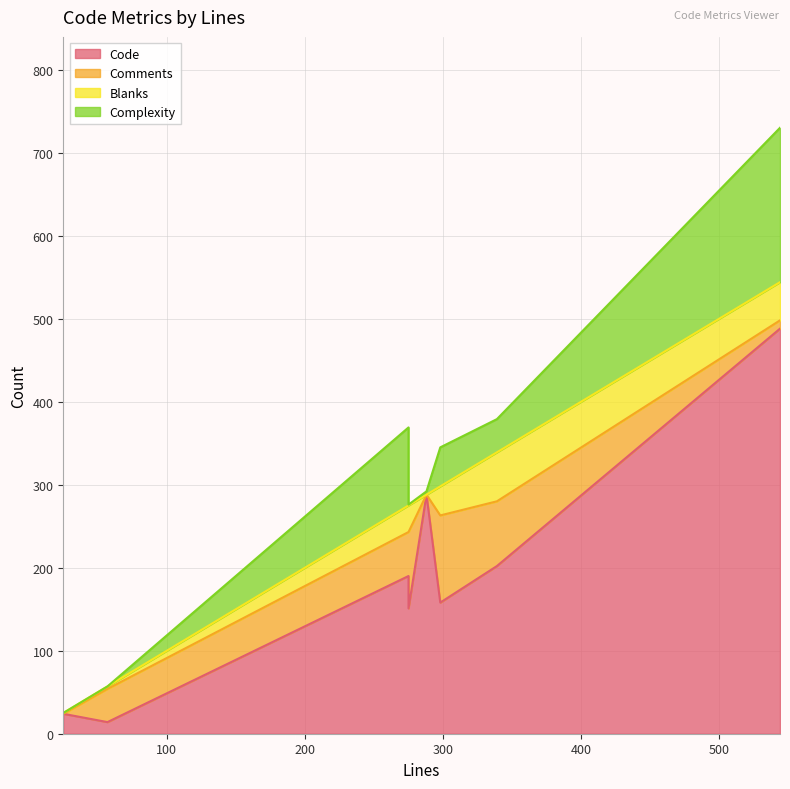

How many values in the Code series are below 190?

4